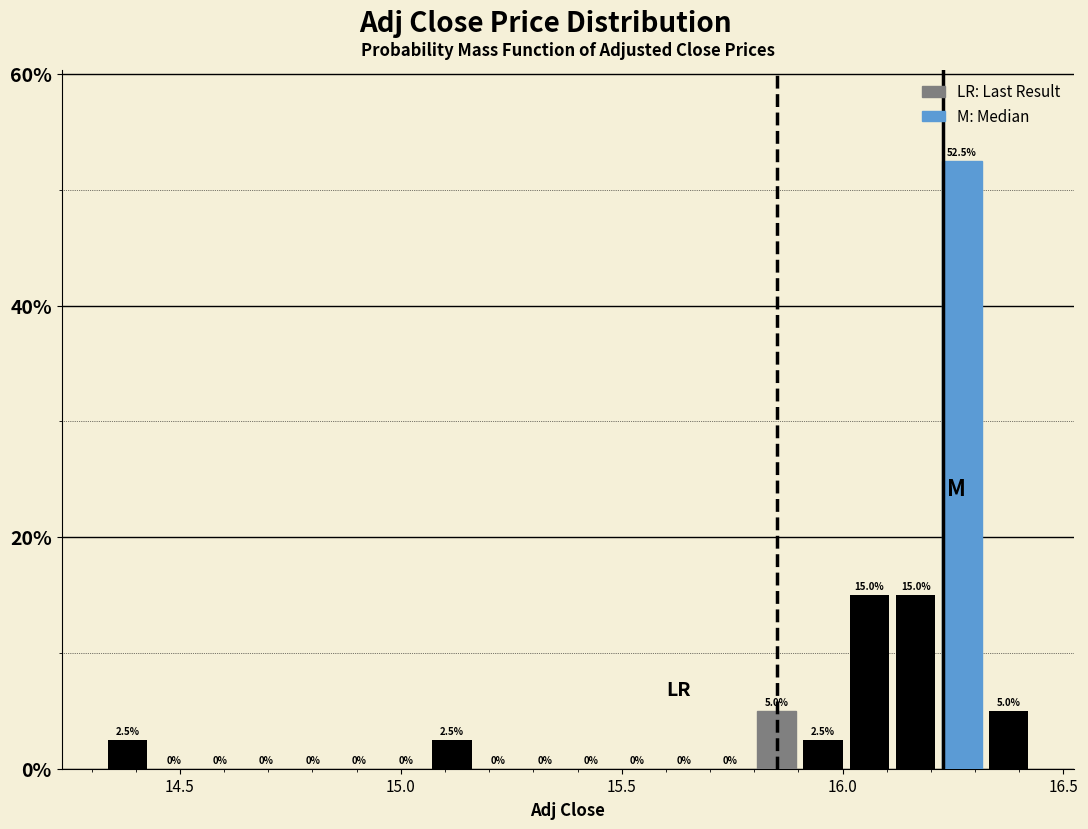

Around what value on the x-axis is the tallest bar? Give the approximate position of its centre, as read against the axis.

16.25